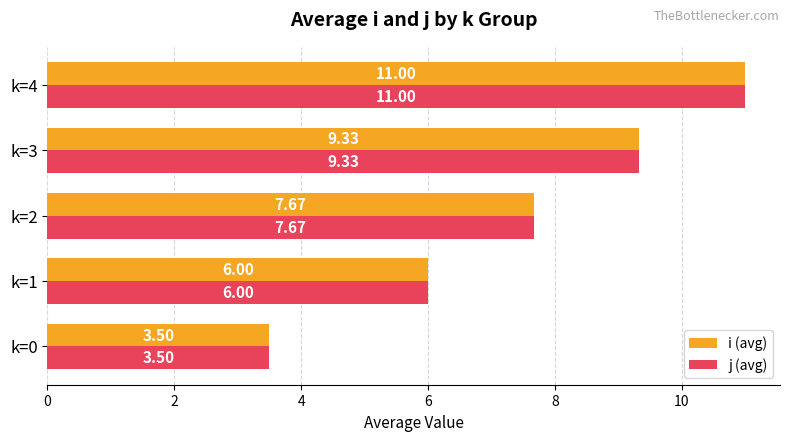

Rank the categories by i (avg) value from highest to lowest.

k=4, k=3, k=2, k=1, k=0